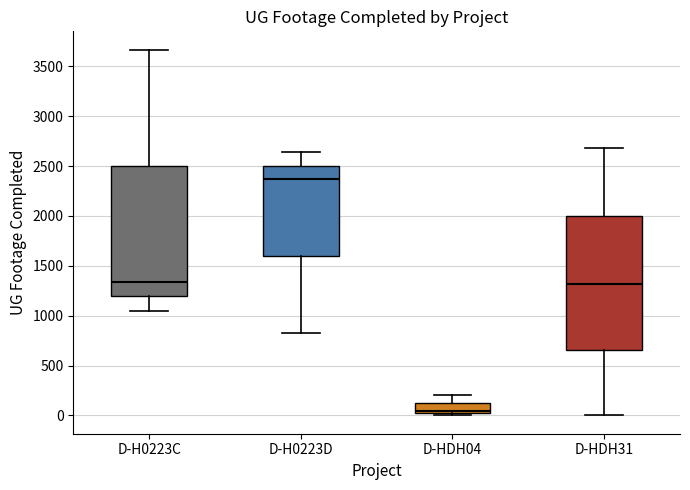

Where is the lower edge of the box for D-HDH04 on the y-axis? The values are not printed on the chart, so give them approximately, as read against the axis.

0